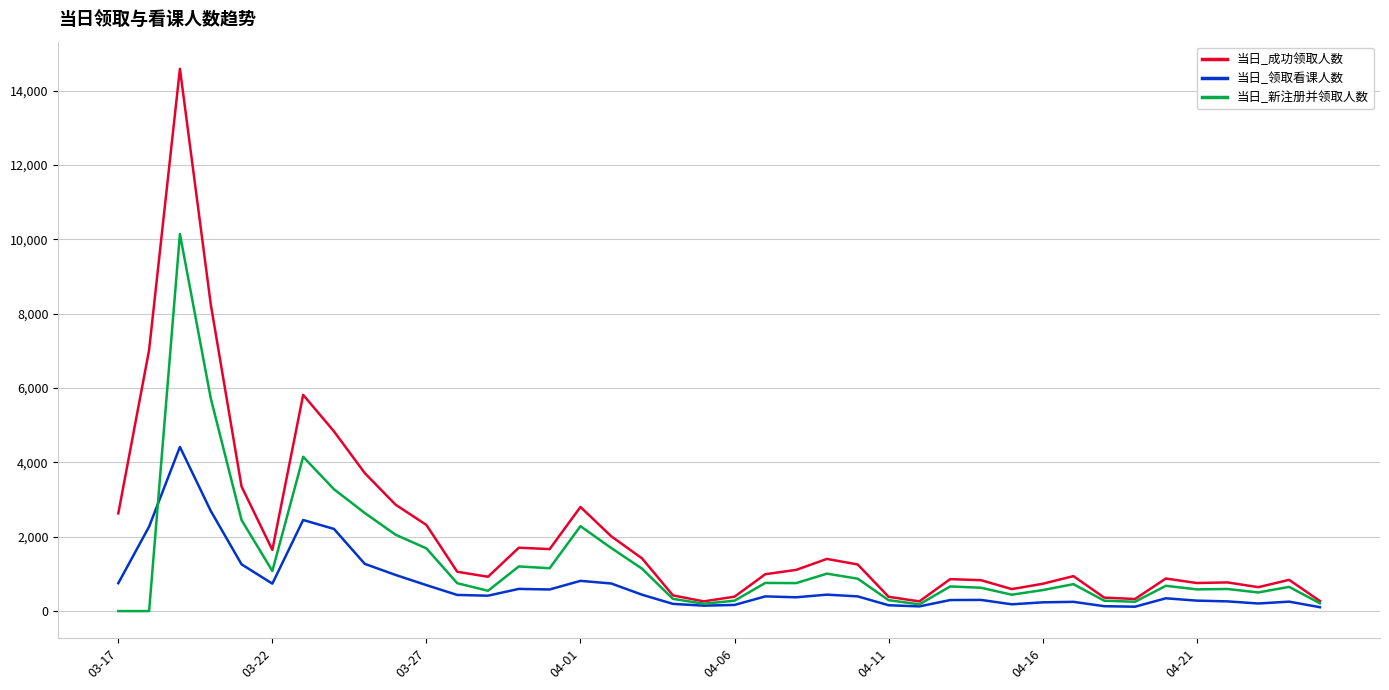

Which series has the largest total across all categories?

当日_成功领取人数